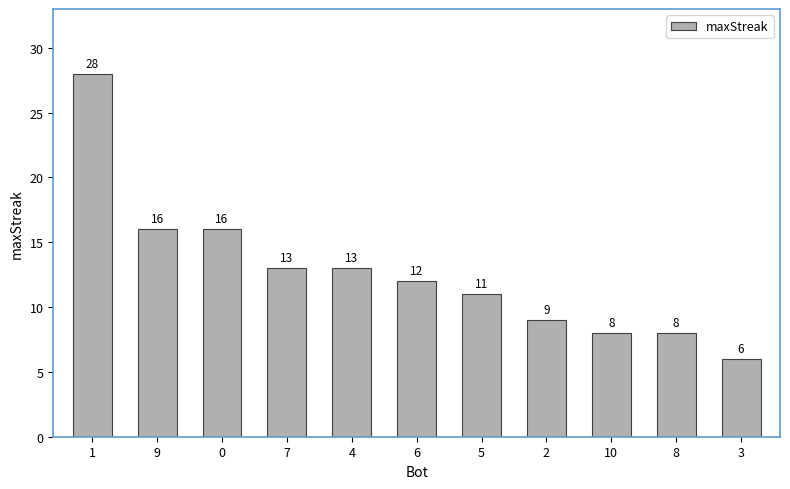

What is the change in value from 2 to 8?

-1